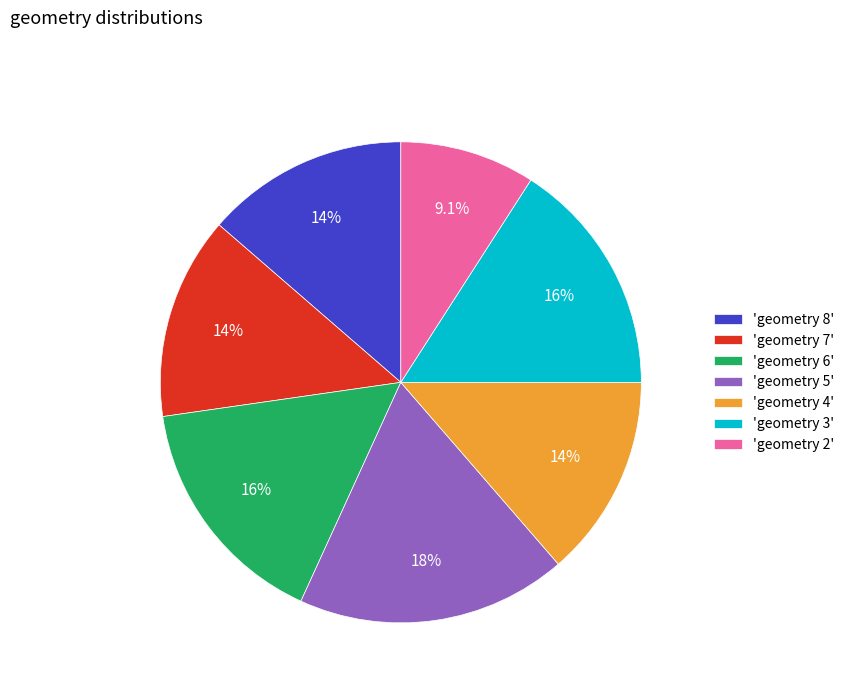

Which slice is the largest?

'geometry 5'